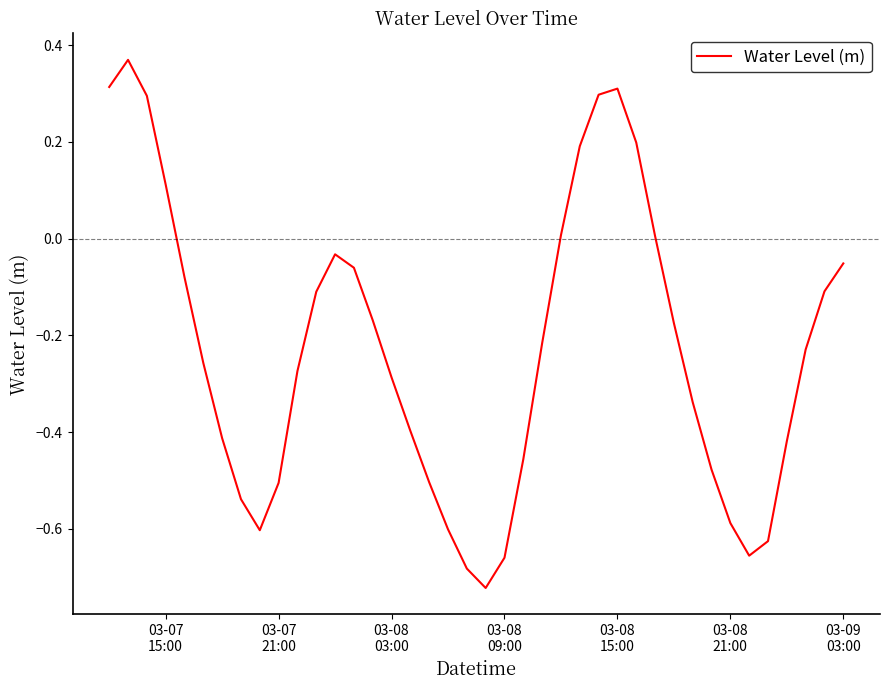

How many values are below 0?

30